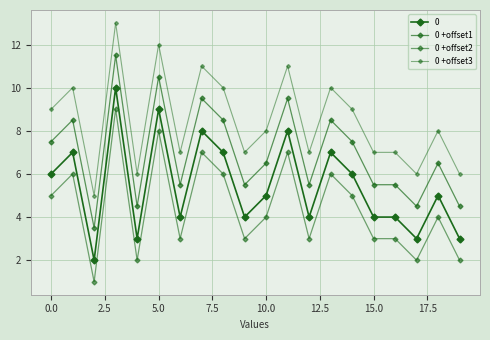

How many interior local peaks does the 0 +offset1 series have?

7